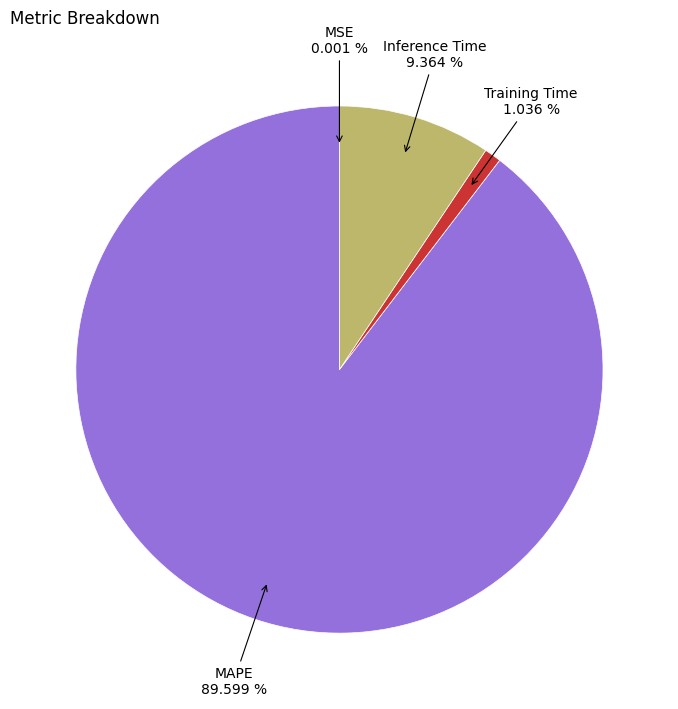

What is the largest slice in the pie chart?

MAPE